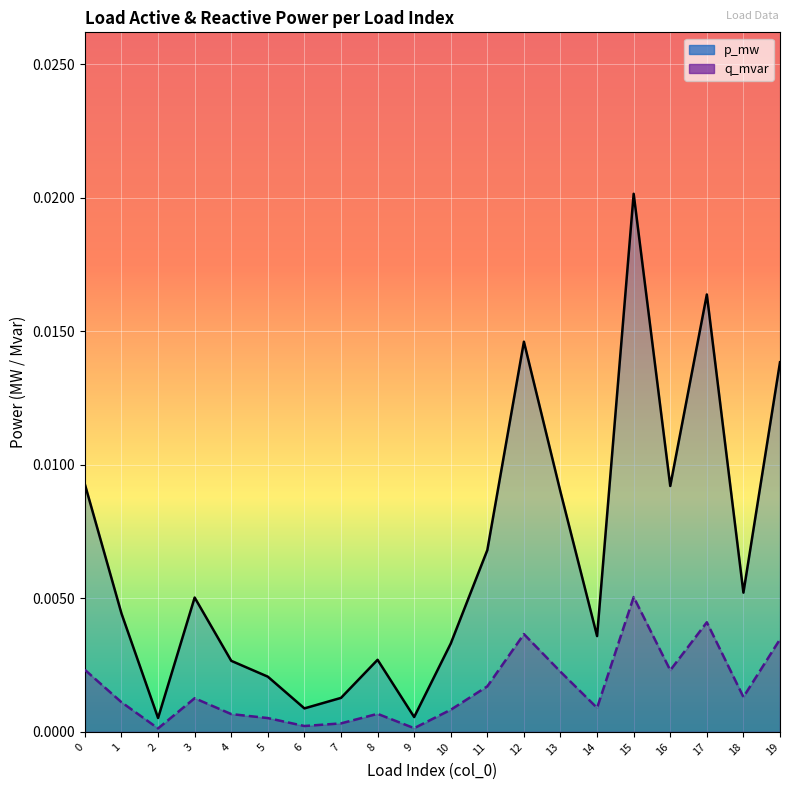

What is the sum of all p_mw values?

0.1